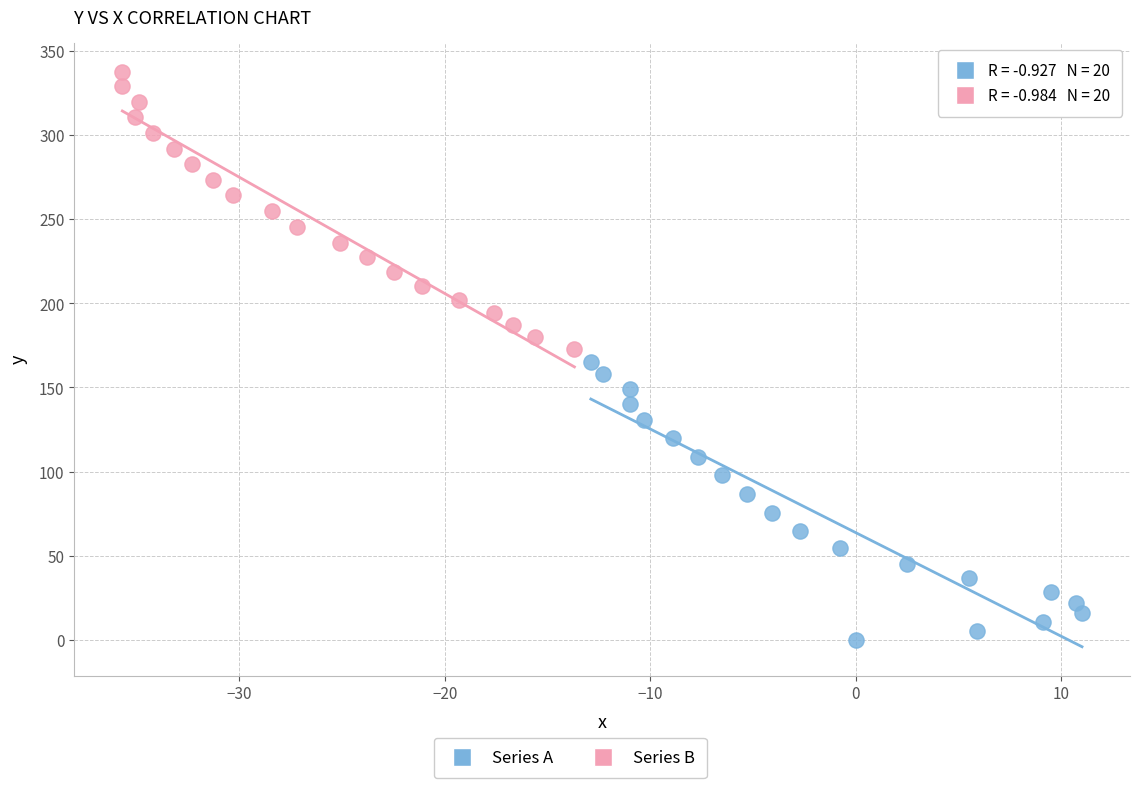

Which series contains the lowest Y value?

Series A